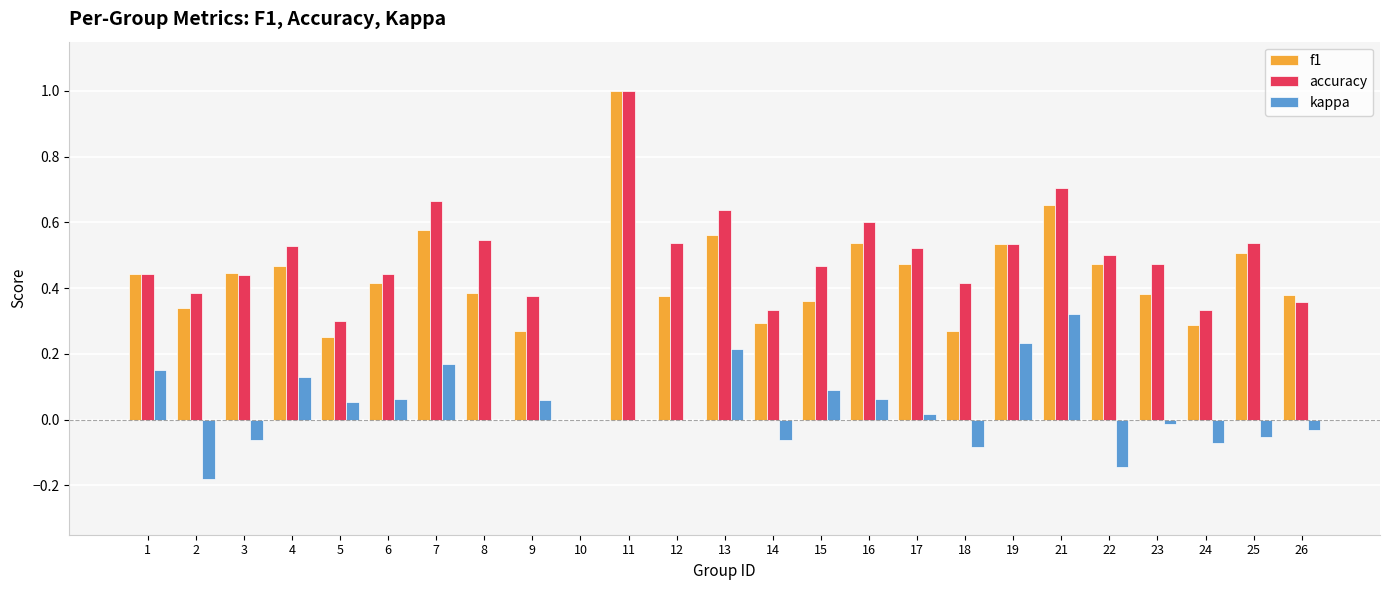

The accuracy series shows 0.1 at 18. True or false?

False